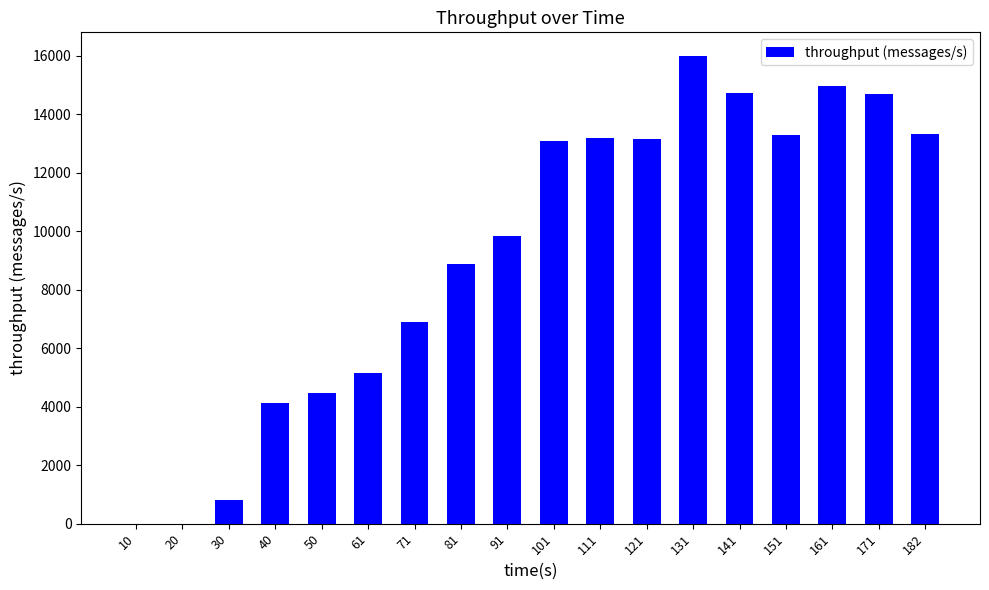

What is the greatest value displayed?

16007